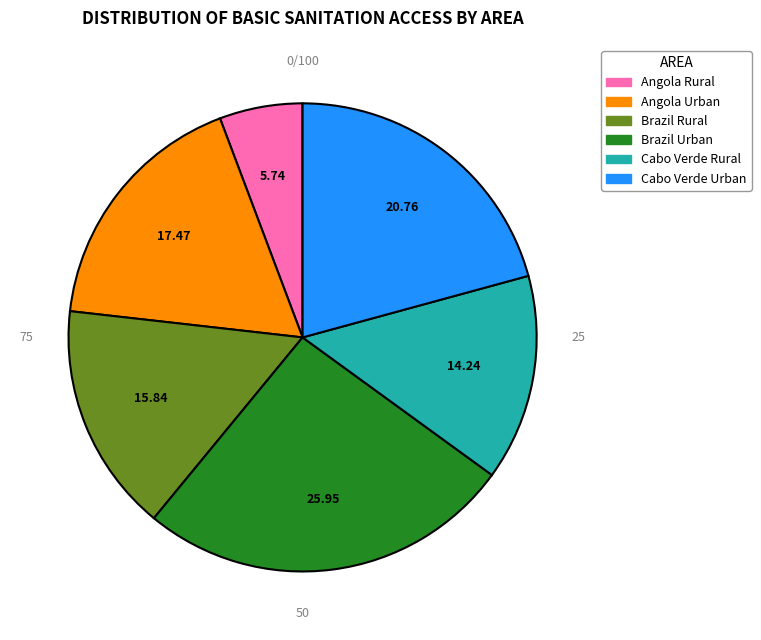

Count the number of slices in the pie.

6